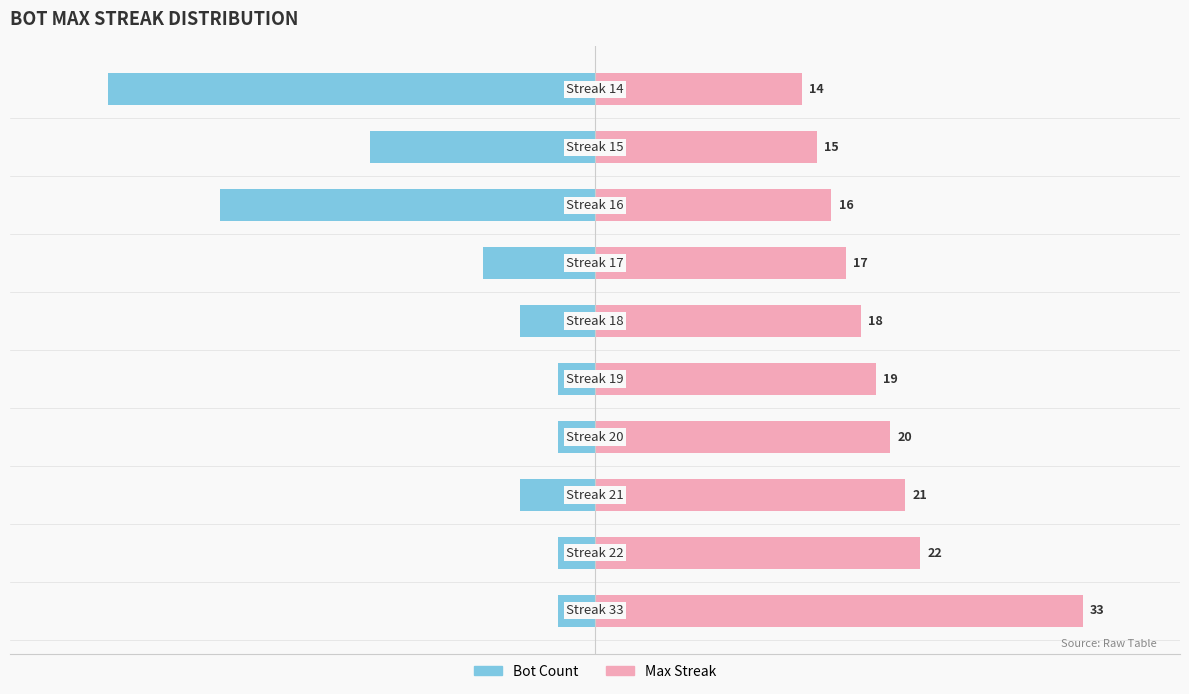

Read the Bot Count value at 1.

-0.8